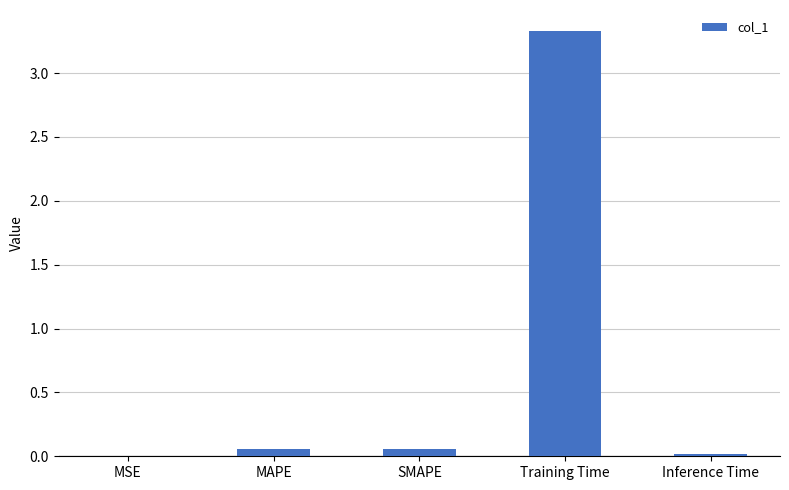

The value at Inference Time is 0.0. True or false?

True